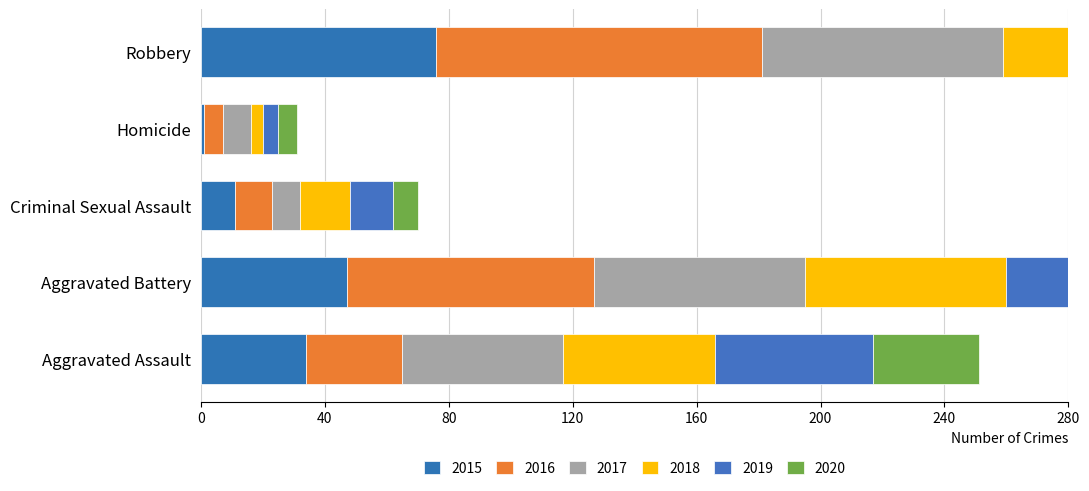

Where does the 2017 series first go above 52?

Aggravated Battery